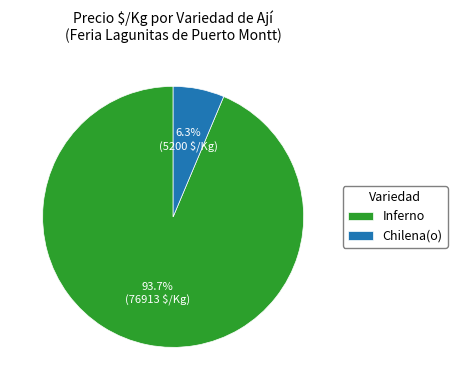

Which has a higher value, Inferno or Chilena(o)?

Inferno